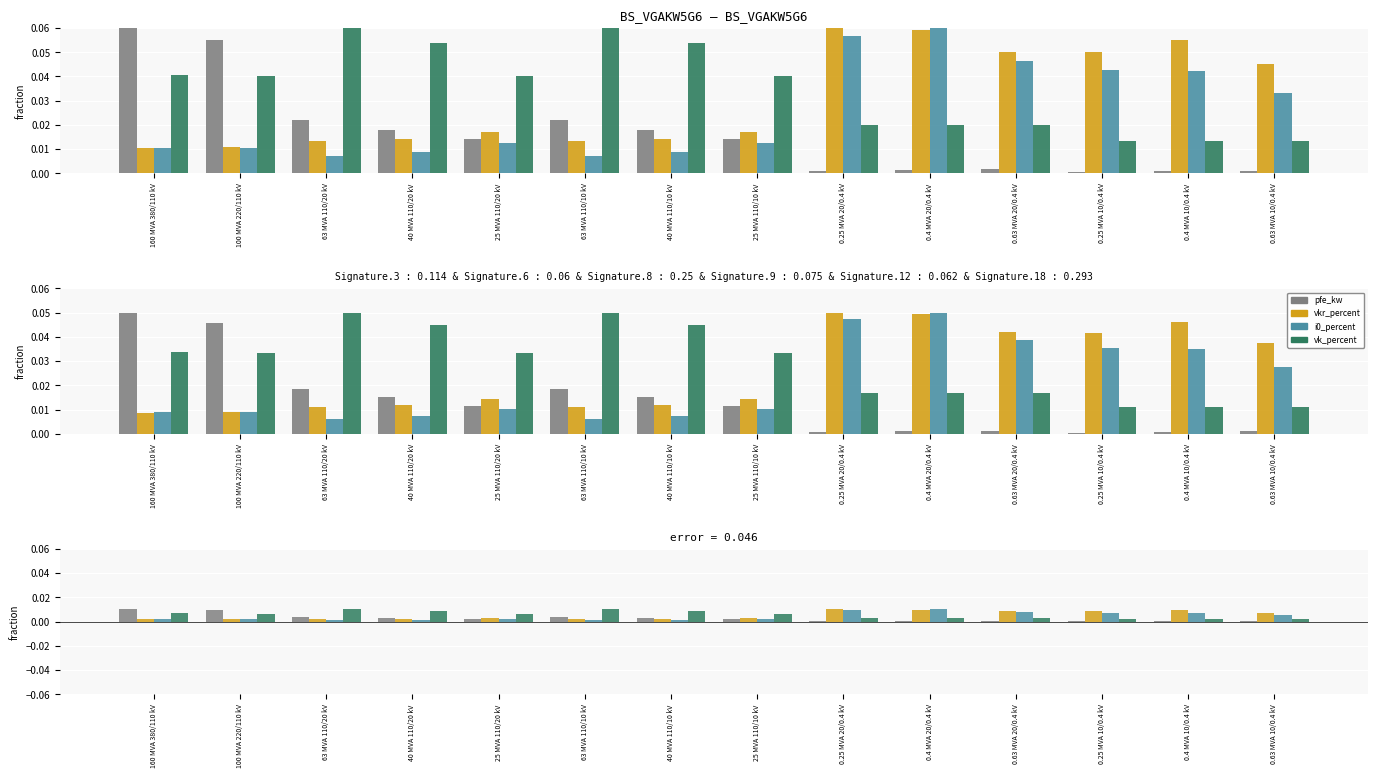

Rank the categories by vk_percent value from lowest to highest.

0.25 MVA 10/0.4 kV, 0.4 MVA 10/0.4 kV, 0.63 MVA 10/0.4 kV, 0.25 MVA 20/0.4 kV, 0.4 MVA 20/0.4 kV, 0.63 MVA 20/0.4 kV, 100 MVA 220/110 kV, 25 MVA 110/20 kV, 25 MVA 110/10 kV, 160 MVA 380/110 kV, 40 MVA 110/20 kV, 40 MVA 110/10 kV, 63 MVA 110/20 kV, 63 MVA 110/10 kV